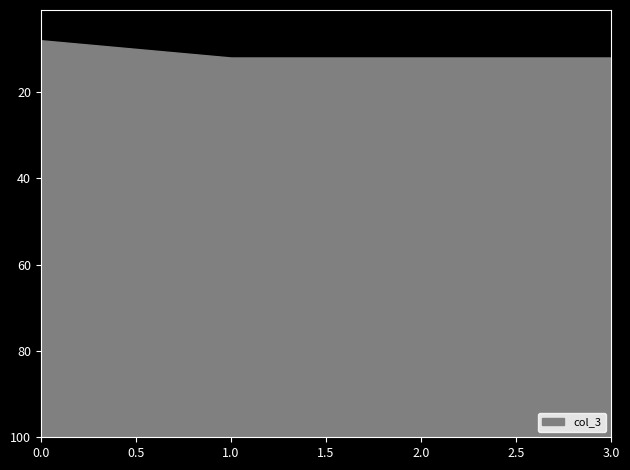

What value does the data have at 0.0?

8